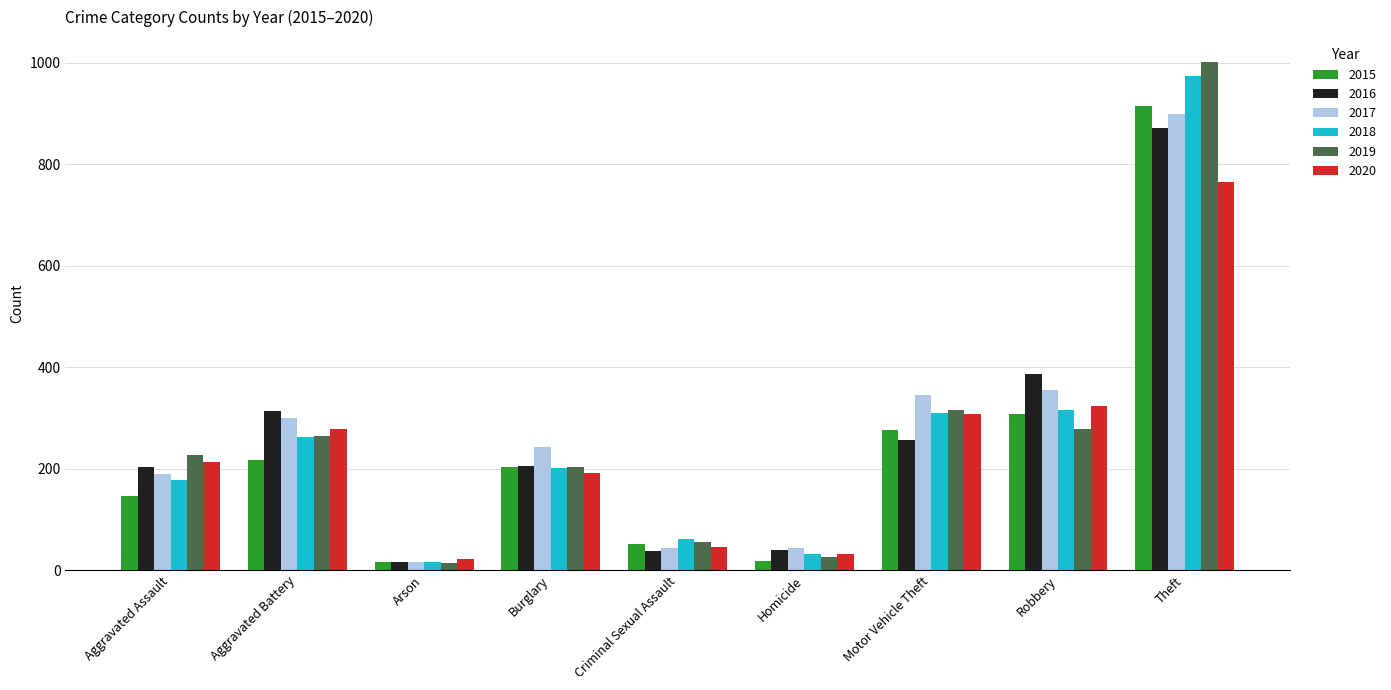

What is the total value across all series at Theft?

5426